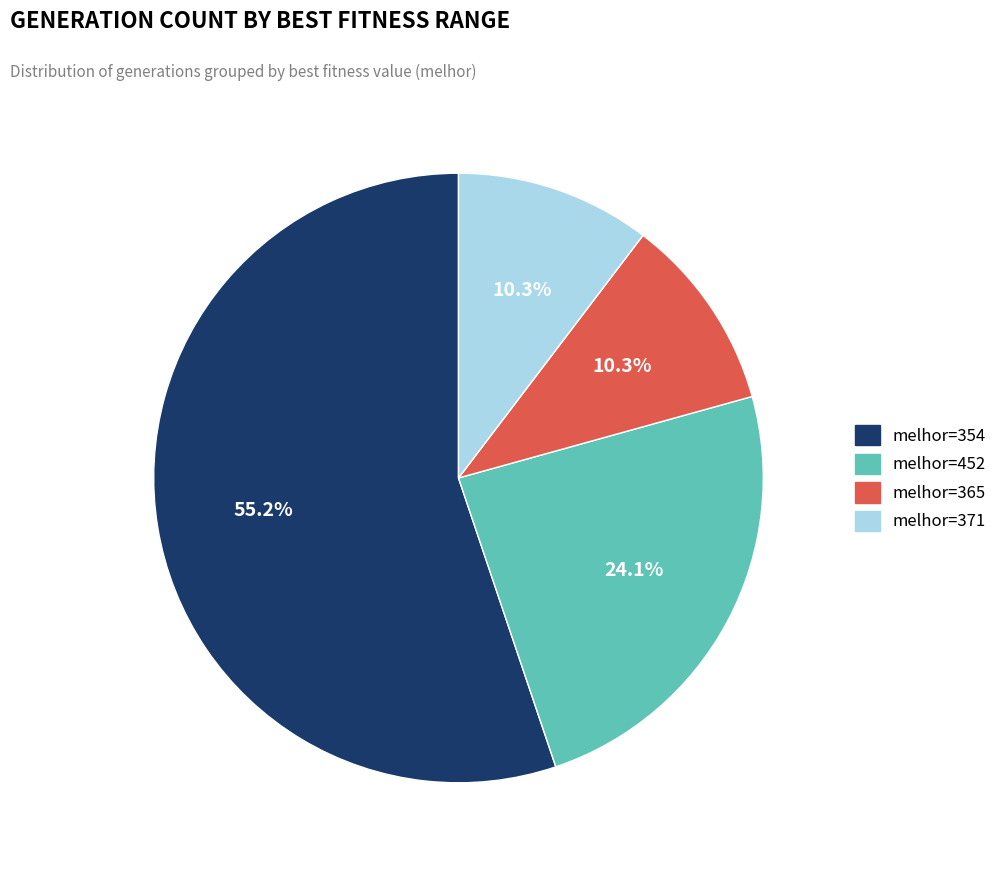

Is there a majority slice in this chart?

Yes